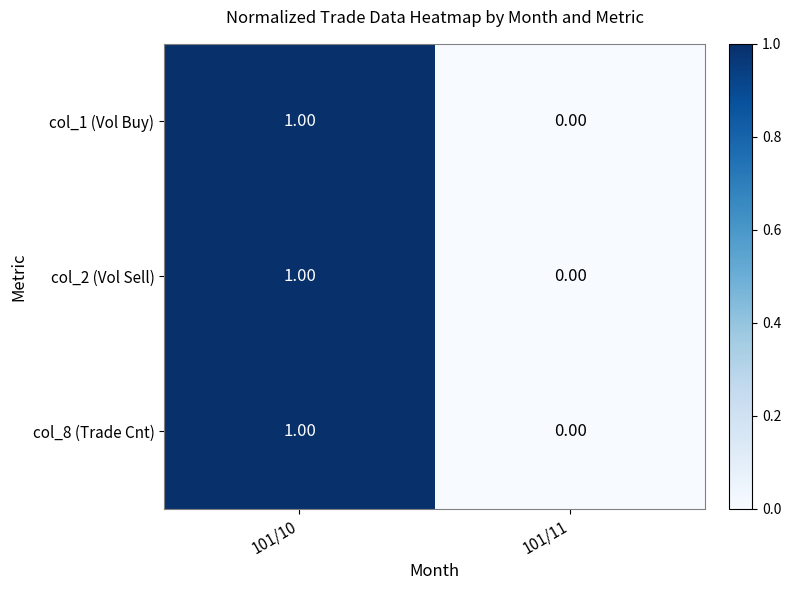

Is the value of col_2 (Vol Sell) at 101/10 greater than the value of col_1 (Vol Buy) at 101/11?

Yes